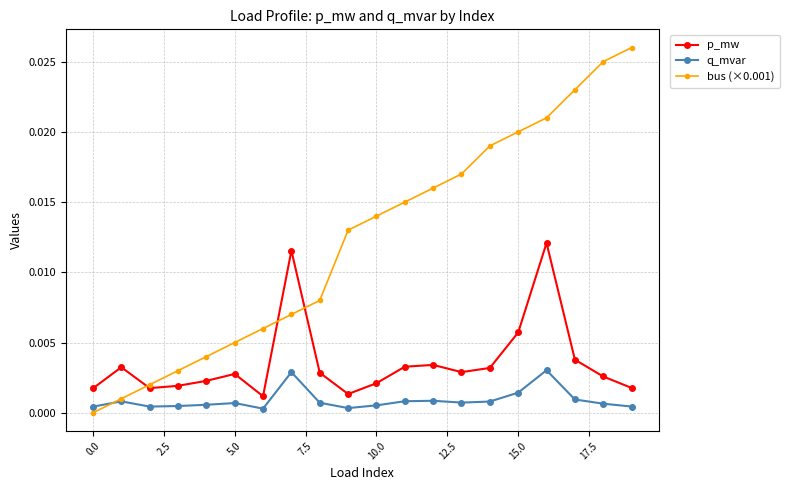

List the series in order of their peak value, lowest first.

q_mvar, p_mw, bus (×0.001)